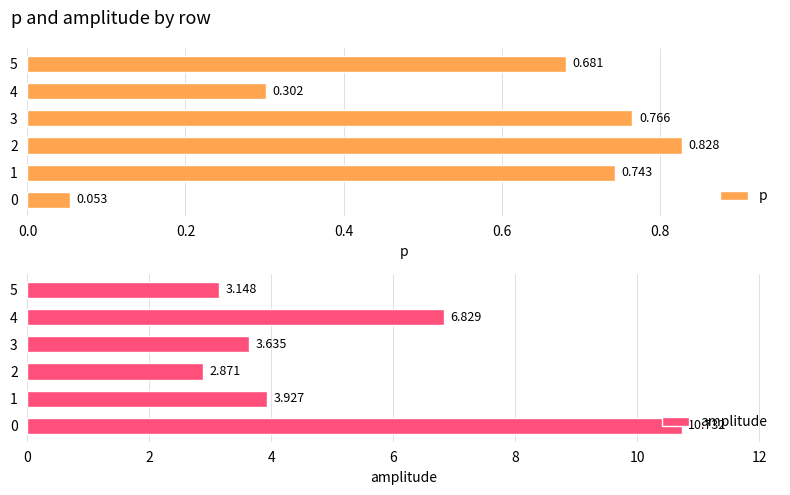

What is the sum of the p values at 4 and 1?

1.0